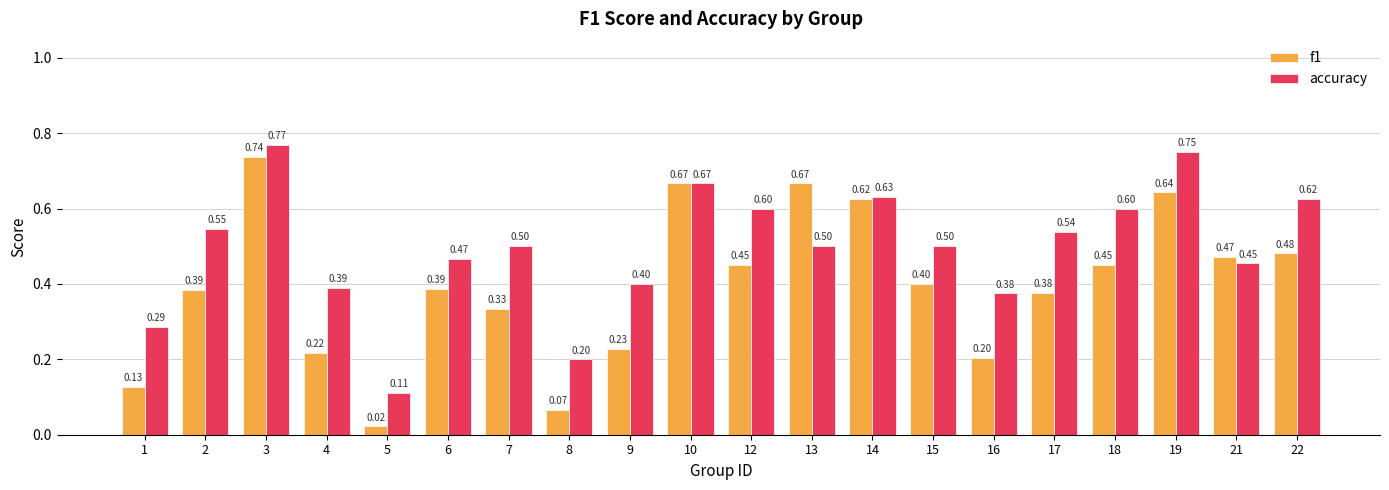

How many groups of bars are there?

20